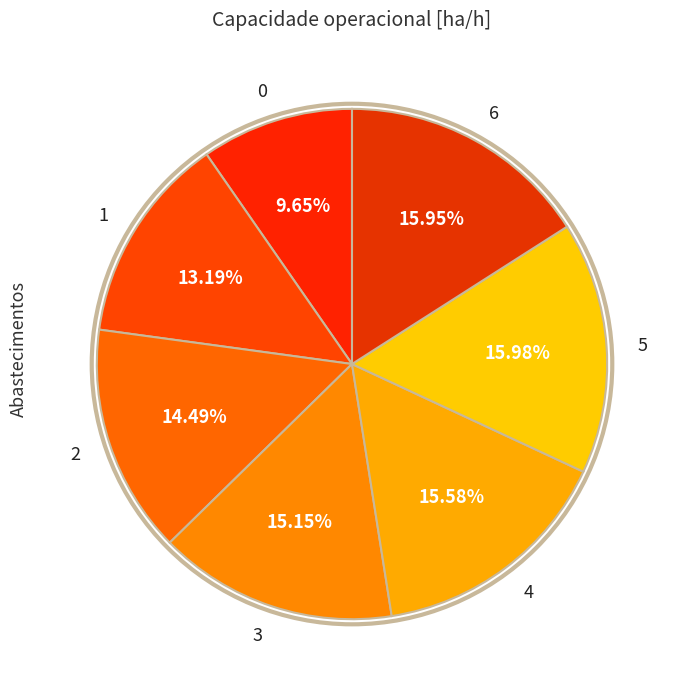

How many slices are in this pie chart?

7